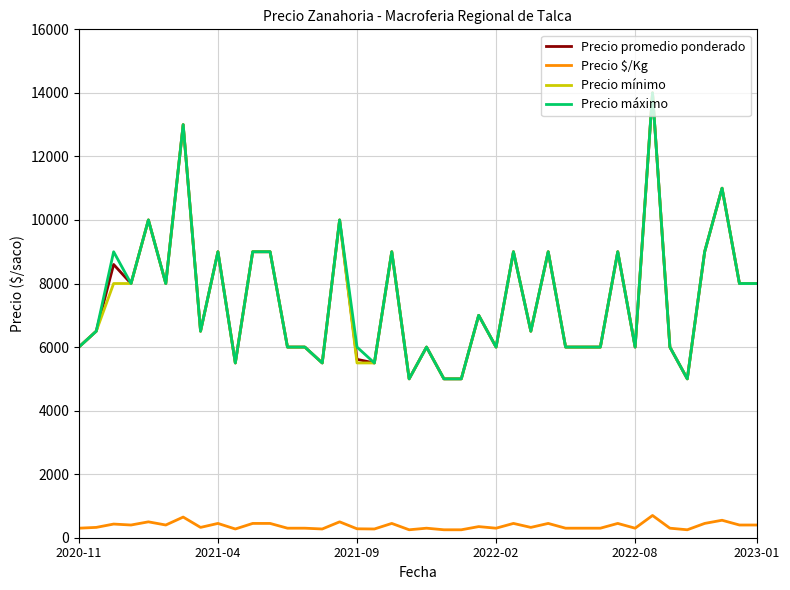

What is the lowest value of the Precio promedio ponderado series?

5000